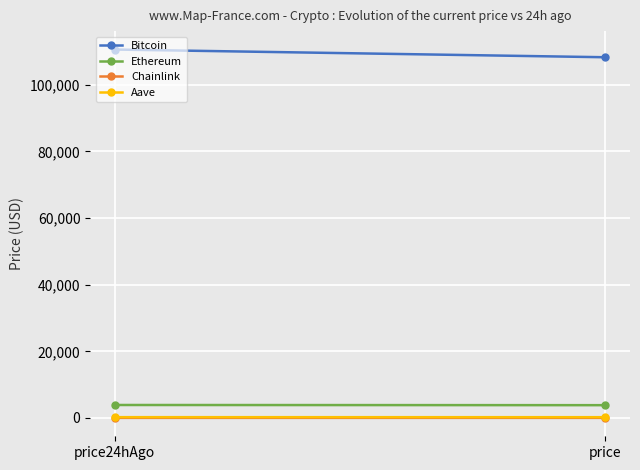

Reading right to left, list all the values displayed in this chart.

Bitcoin: price=108285.0	price24hAgo=110603.0
Ethereum: price=3826.3	price24hAgo=3882.0
Chainlink: price=17.3	price24hAgo=17.4
Aave: price=218.4	price24hAgo=224.4